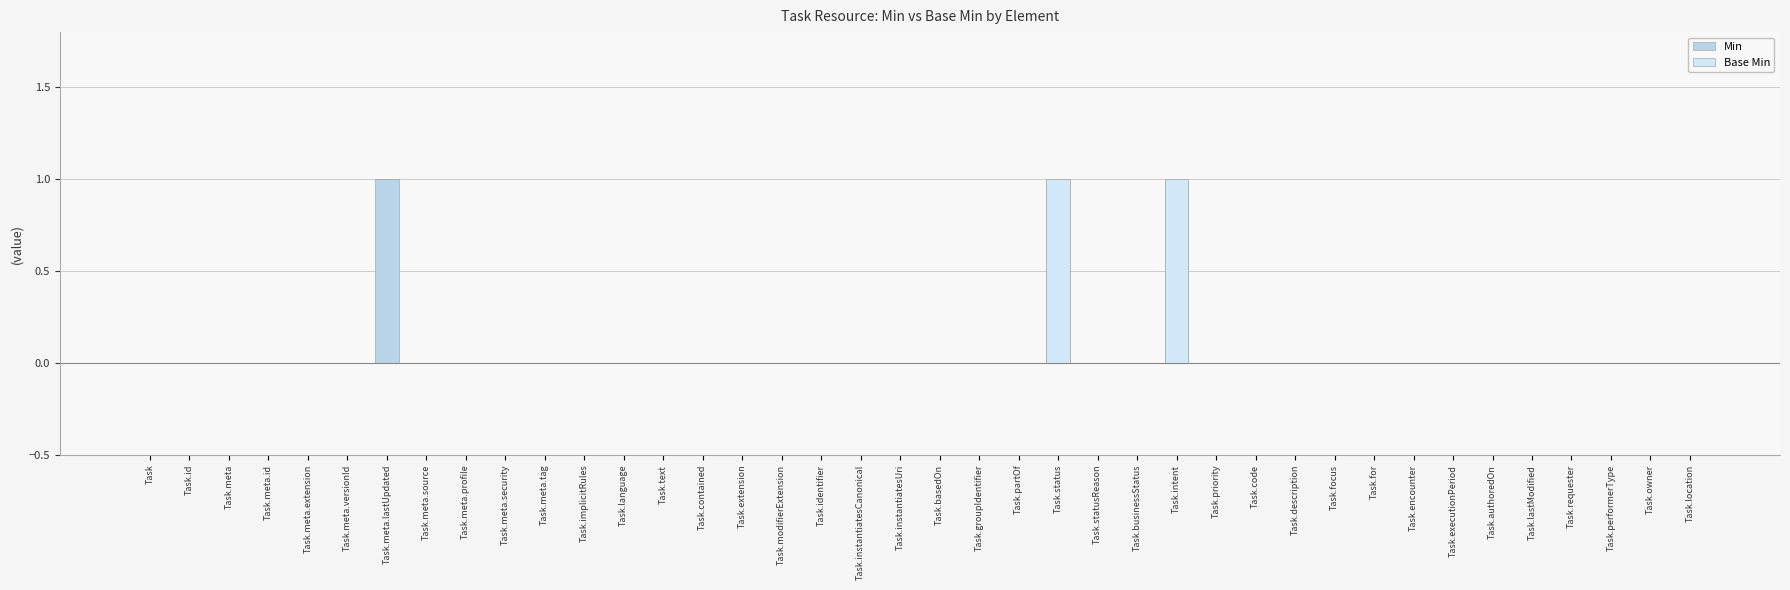

Where is Base Min nearest to the value 0?

Task